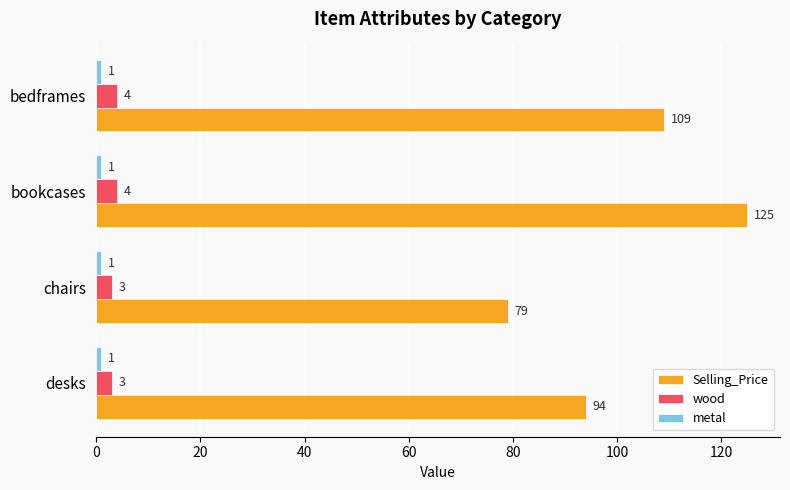

True or false: Selling_Price has a value of 125 at bookcases.

True